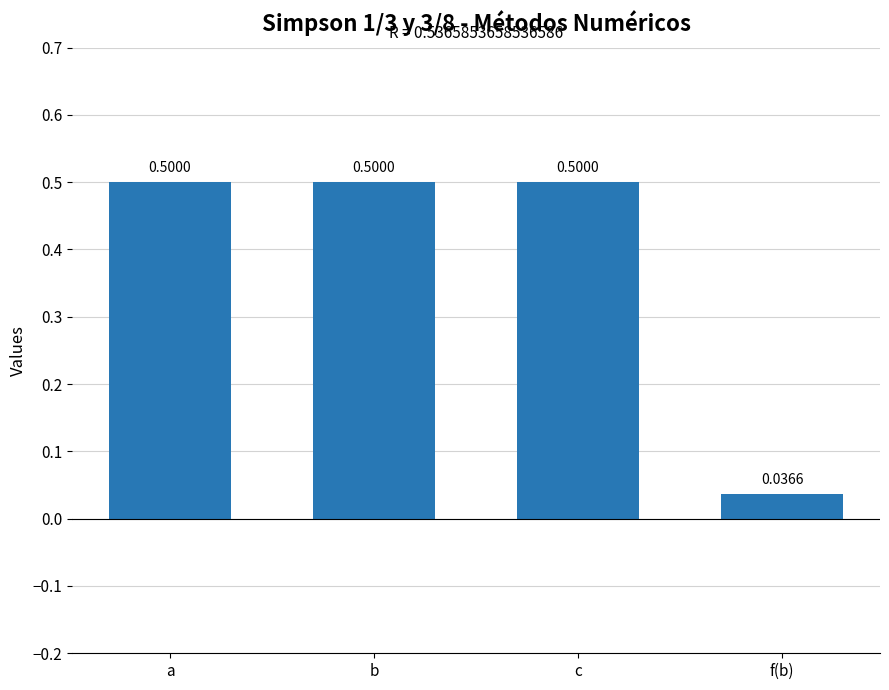

Which has a higher value, b or f(b)?

b